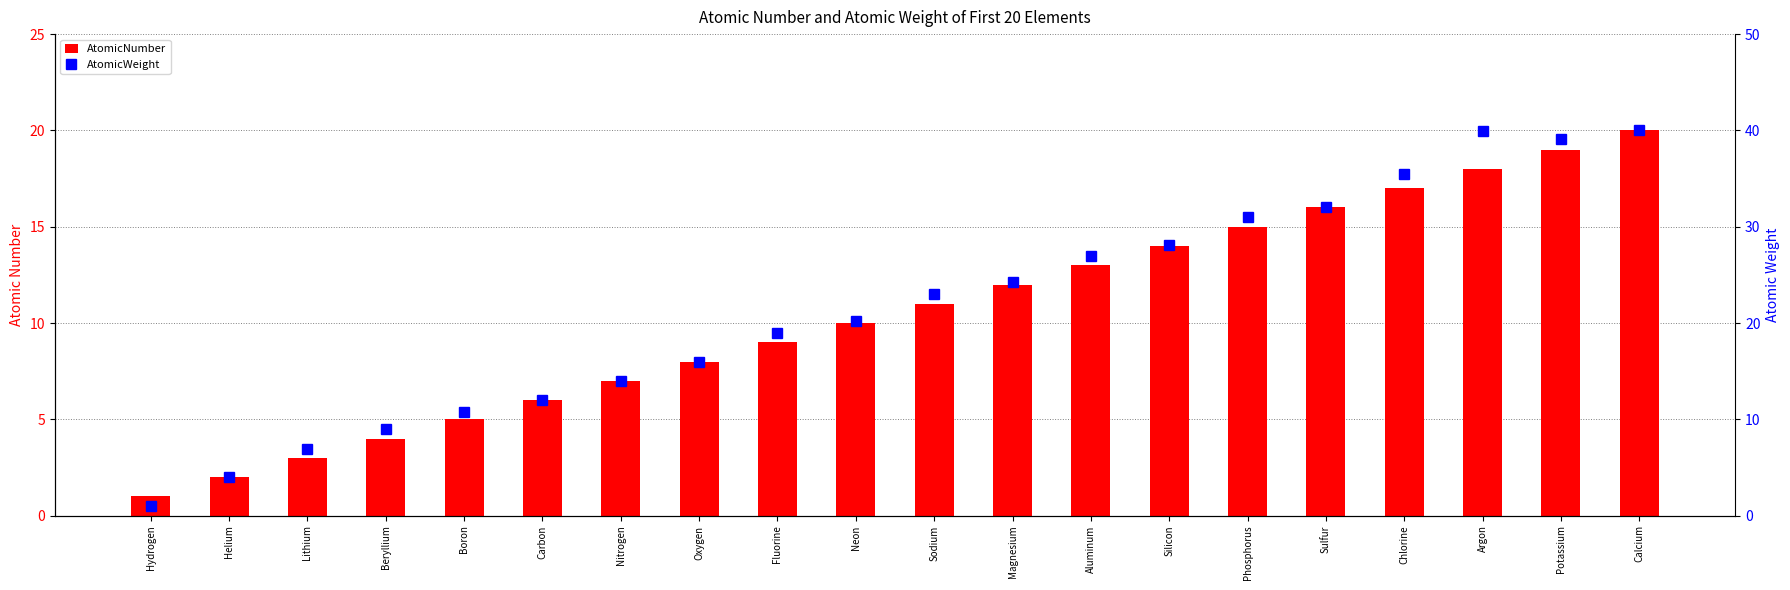

Reading right to left, extract all data points from this chart.

AtomicNumber: Calcium=20.0	Potassium=19.0	Argon=18.0	Chlorine=17.0	Sulfur=16.0	Phosphorus=15.0	Silicon=14.0	Aluminum=13.0	Magnesium=12.0	Sodium=11.0	Neon=10.0	Fluorine=9.0	Oxygen=8.0	Nitrogen=7.0	Carbon=6.0	Boron=5.0	Beryllium=4.0	Lithium=3.0	Helium=2.0	Hydrogen=1.0
AtomicWeight: Calcium=40.1	Potassium=39.1	Argon=39.9	Chlorine=35.5	Sulfur=32.1	Phosphorus=31.0	Silicon=28.1	Aluminum=27.0	Magnesium=24.3	Sodium=23.0	Neon=20.2	Fluorine=19.0	Oxygen=16.0	Nitrogen=14.0	Carbon=12.0	Boron=10.8	Beryllium=9.0	Lithium=6.9	Helium=4.0	Hydrogen=1.0